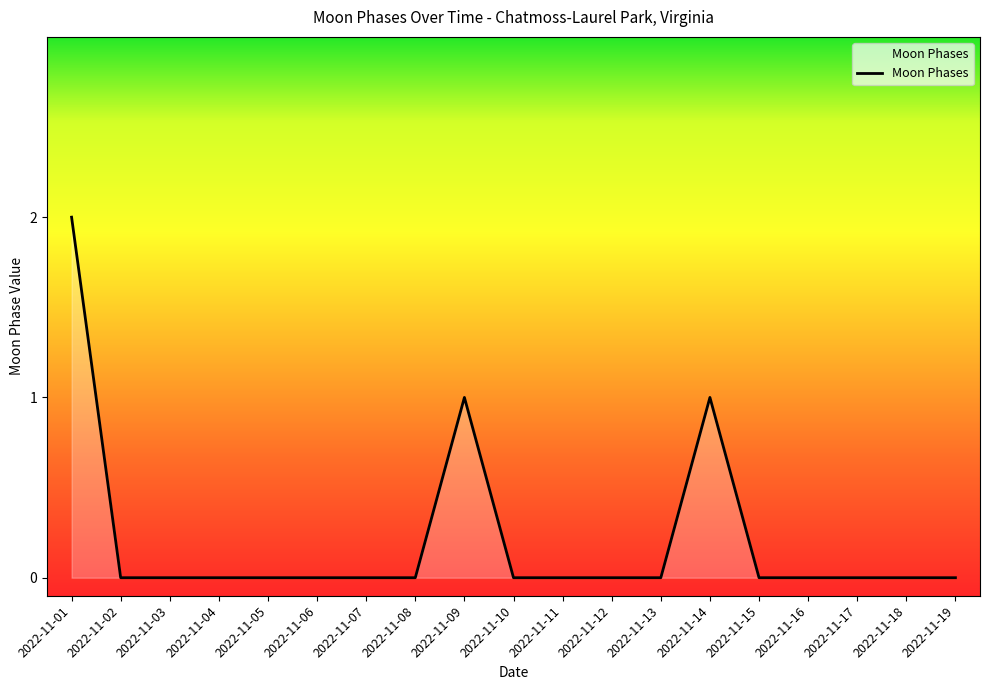

What is the change in value from 2022-11-03 to 2022-11-14?

+1